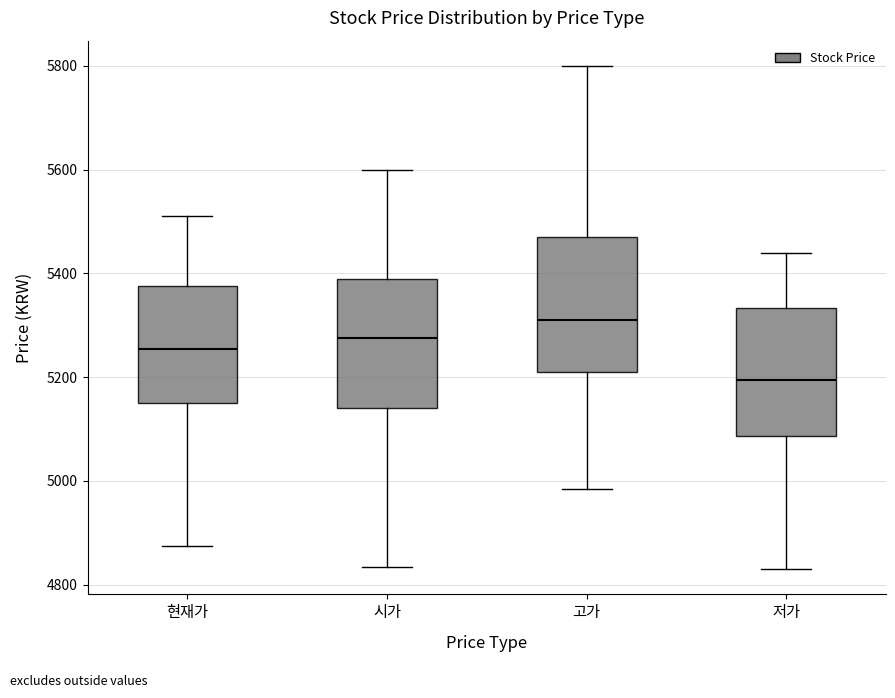

Which box's median line is the highest?

고가